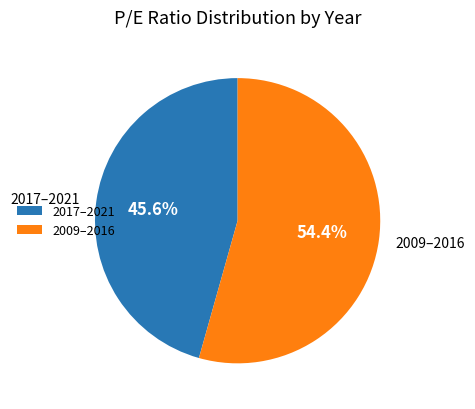

What is the smallest slice in the pie chart?

2017–2021